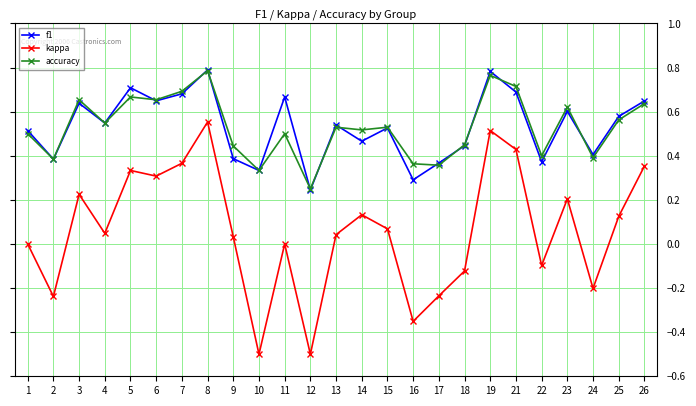

At which label does f1 reach its minimum?

12